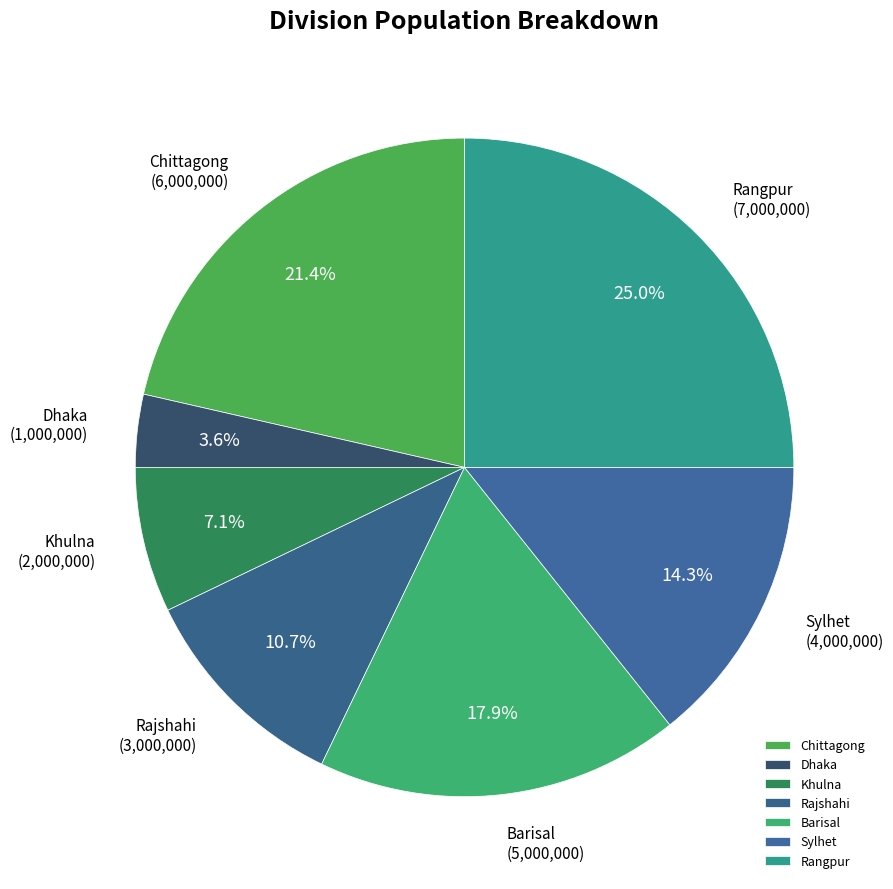

How many segments does this pie chart have?

7